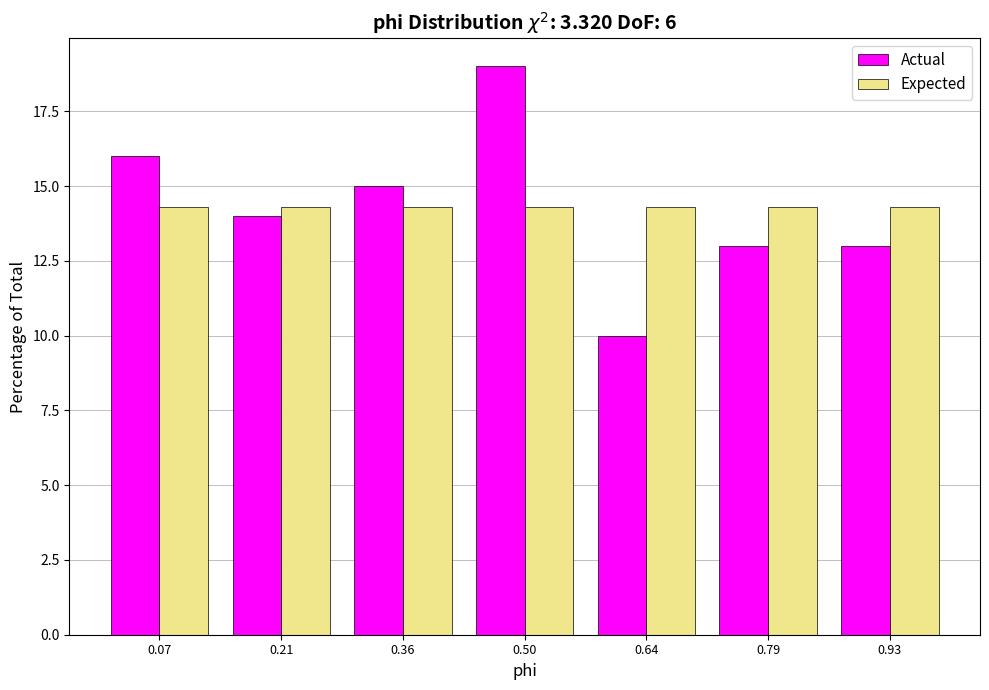

What is the height of the Expected bar covering 0.42 to 0.58 on the x-axis? Neither the bar edges nor the heights are printed on the chart, so give them approximately, as read against the axes.

14.5